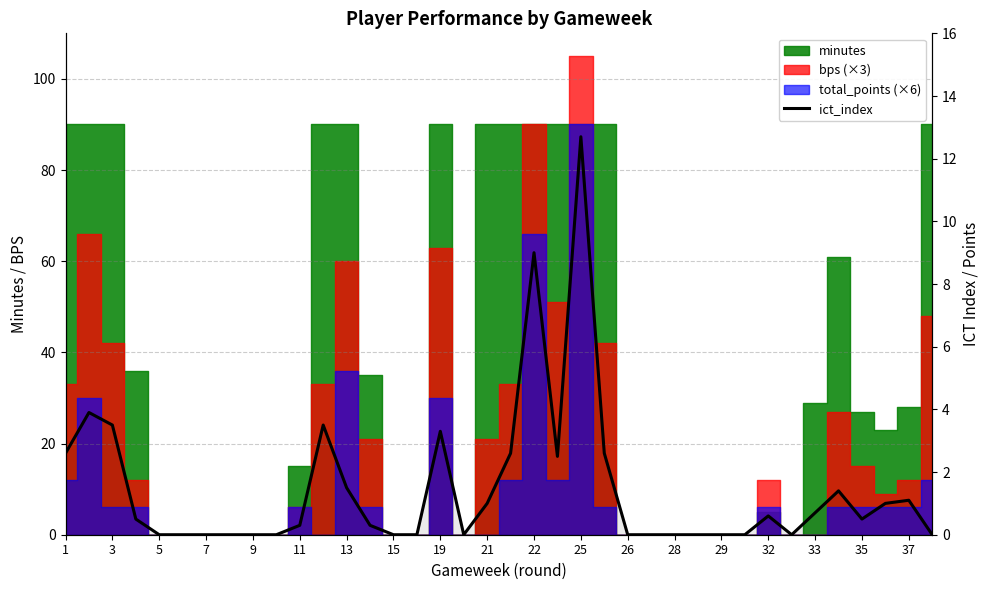

Approximately how many times larger is the value at 35 compared to 22?

0.1